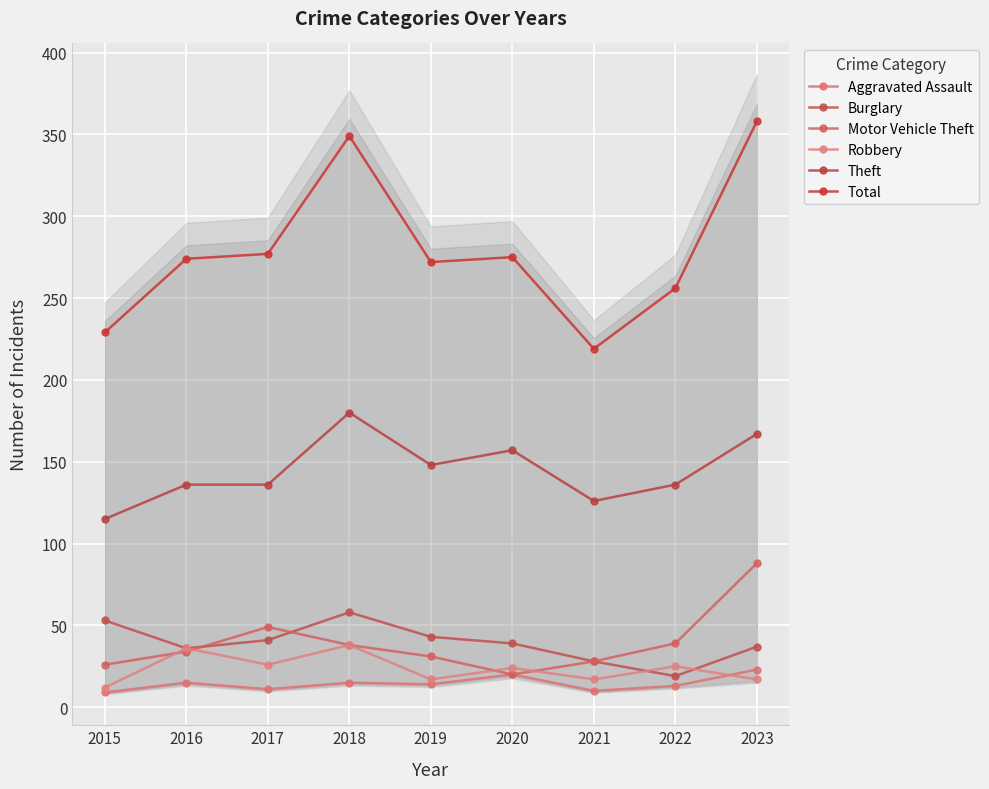

Reading right to left, extract all data points from this chart.

Aggravated Assault: 23	13	10	20	14	15	11	15	9
Burglary: 37	19	28	39	43	58	41	36	53
Motor Vehicle Theft: 88	39	28	20	31	38	49	34	26
Robbery: 17	25	17	24	17	38	26	36	12
Theft: 167	136	126	157	148	180	136	136	115
Total: 358	256	219	275	272	349	277	274	229